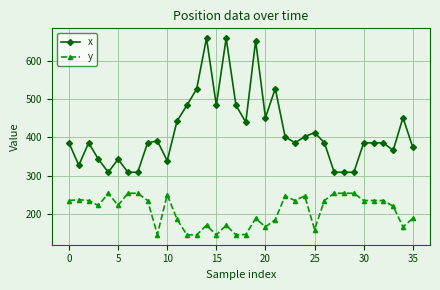

Which series has the largest range (max minus min)?

x